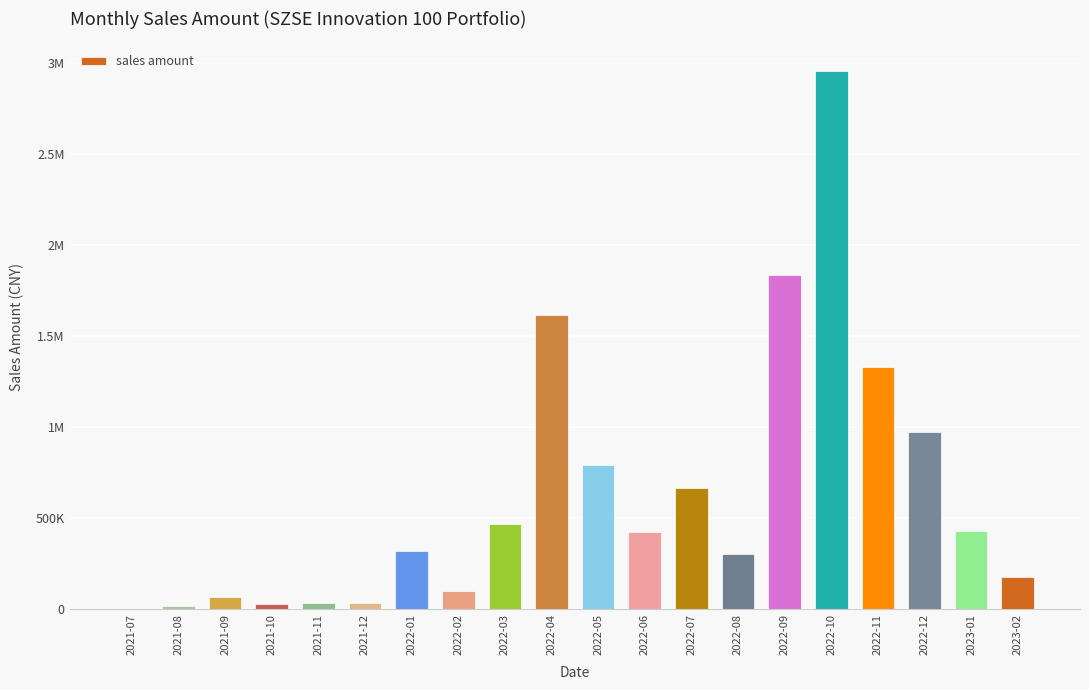

Reading left to right, what are all the values shown in this chart?

2021-07=1055.8	2021-08=16983.9	2021-09=66296.2	2021-10=27895.3	2021-11=34174.9	2021-12=35060.7	2022-01=317811.7	2022-02=99080.3	2022-03=465392.7	2022-04=1616402.9	2022-05=790410.5	2022-06=422916.3	2022-07=665747.2	2022-08=300031.0	2022-09=1832065.2	2022-10=2955050.6	2022-11=1328925.1	2022-12=970349.5	2023-01=427736.7	2023-02=174190.8